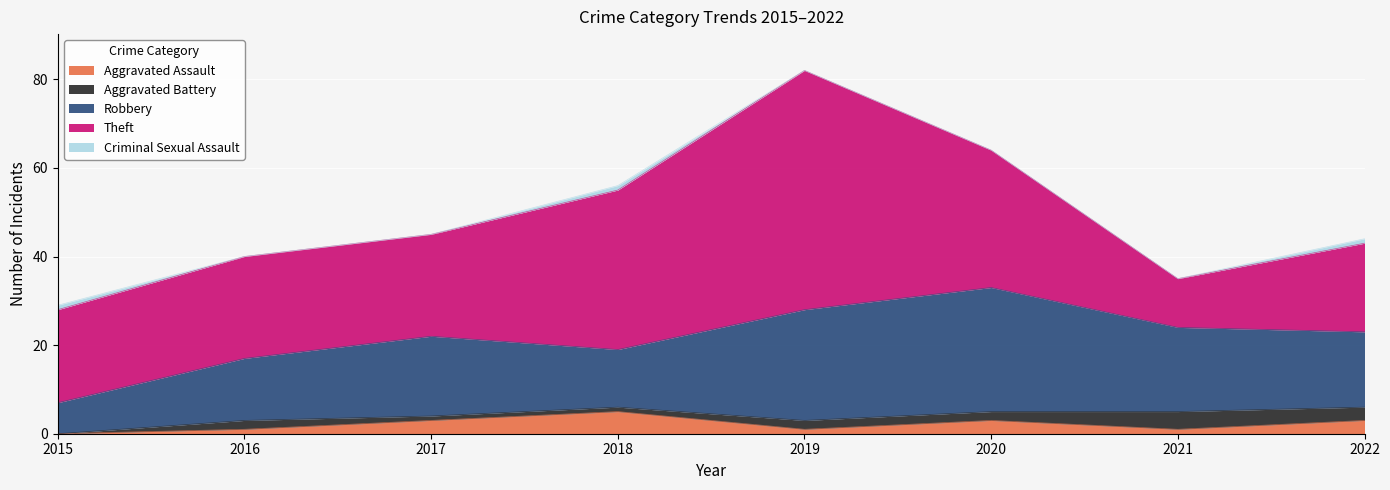

How many distinct data groups are displayed?

5